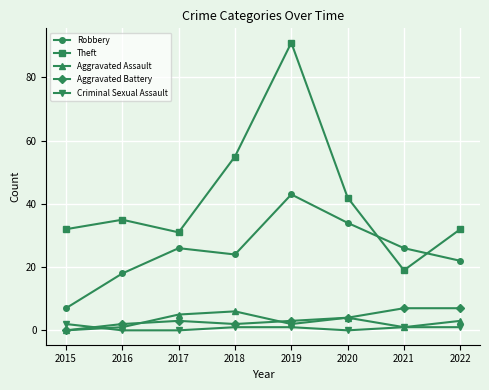

Rank the series by their maximum value, from lowest to highest.

Criminal Sexual Assault, Aggravated Assault, Aggravated Battery, Robbery, Theft